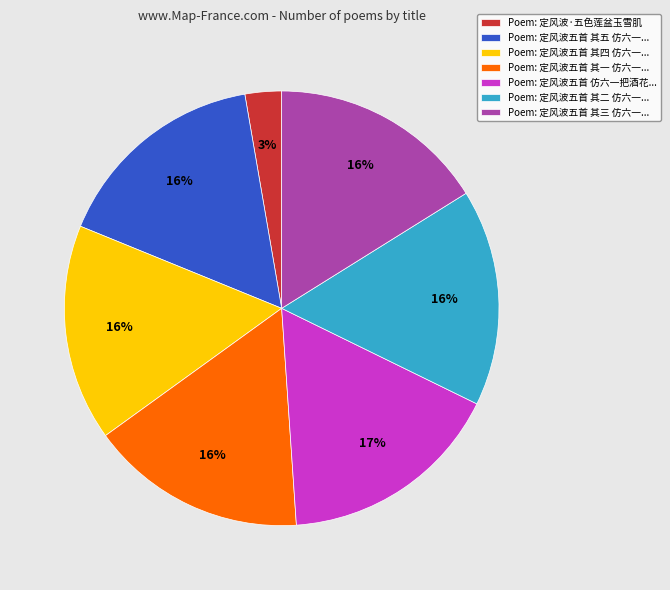

How many segments does this pie chart have?

7